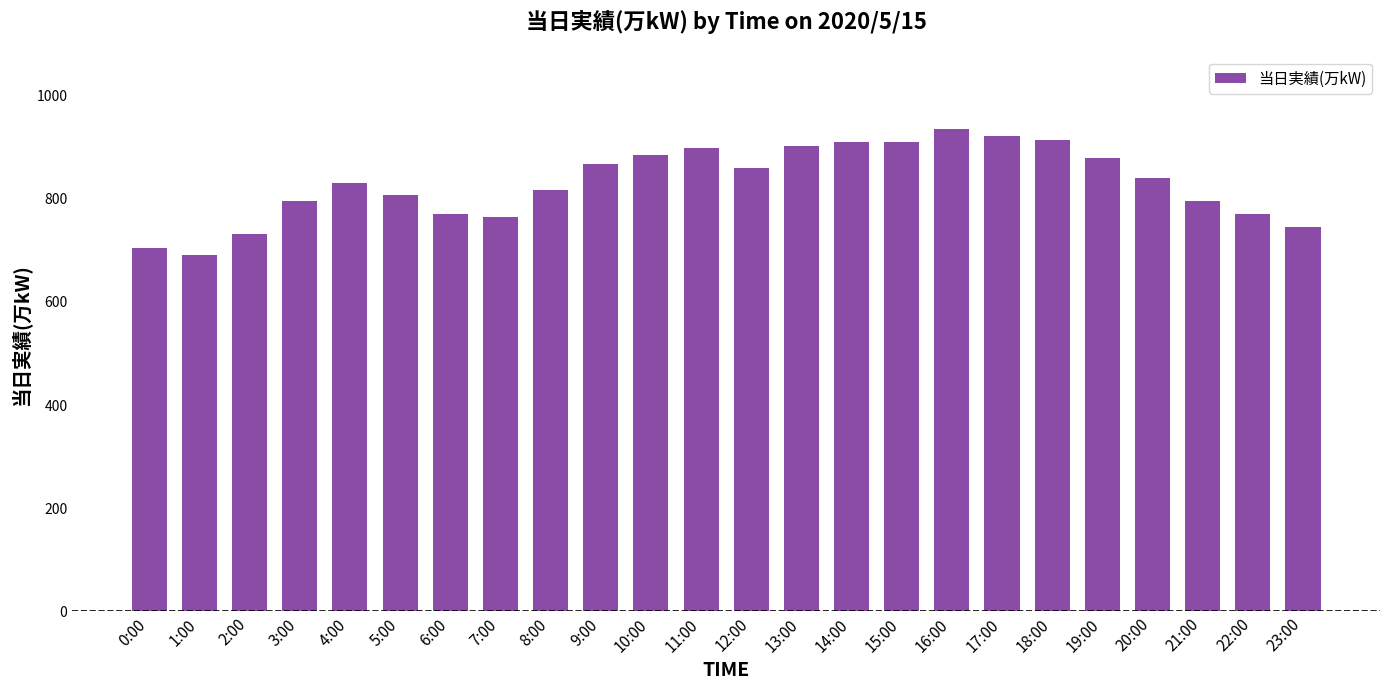

What is the ratio of the value at 4:00 to the value at 14:00?

0.9